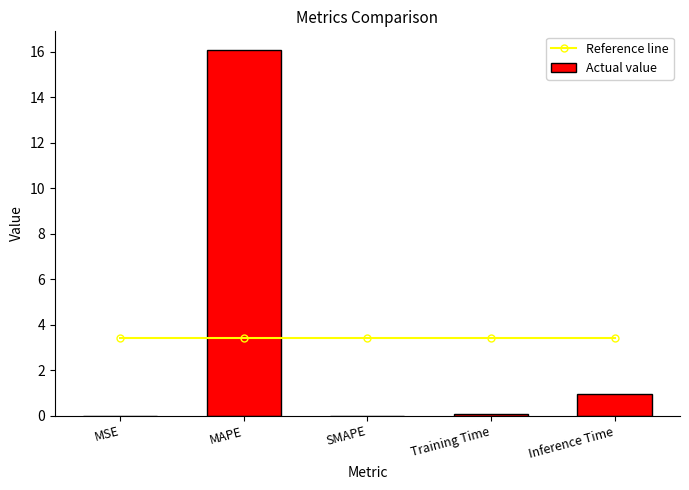

List the labels in order of Reference line value, smallest first.

MSE, MAPE, SMAPE, Training Time, Inference Time